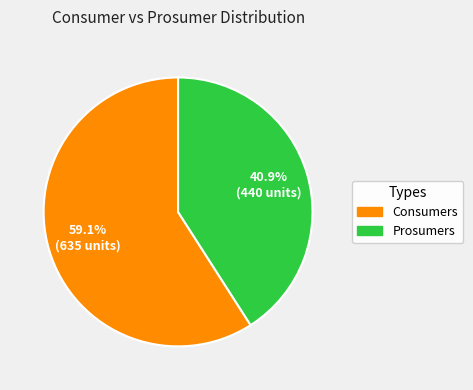

To the nearest percent, what is the difference between the largest and smallest slice percentages?

18%